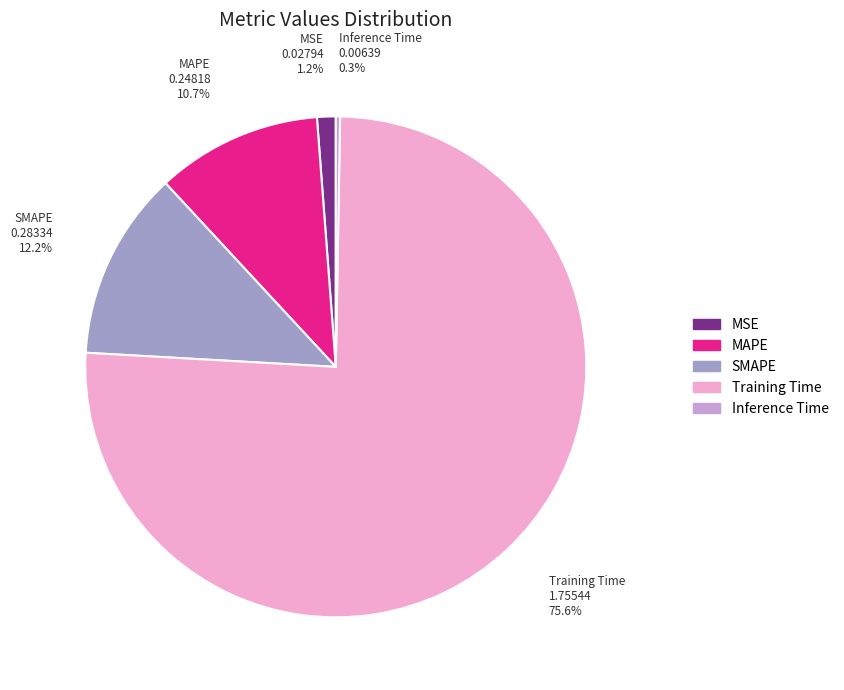

Which slice represents more than half of the pie?

Training Time